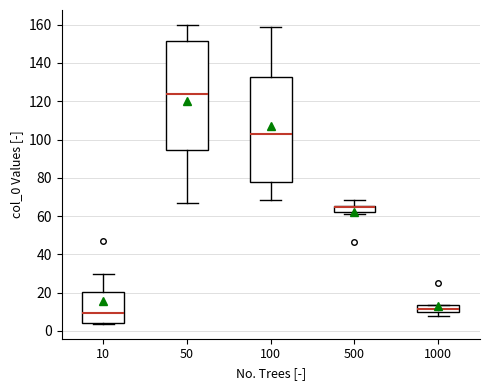

Comparing the boxes themselves (not the whiskers), which one is the tallest?

50